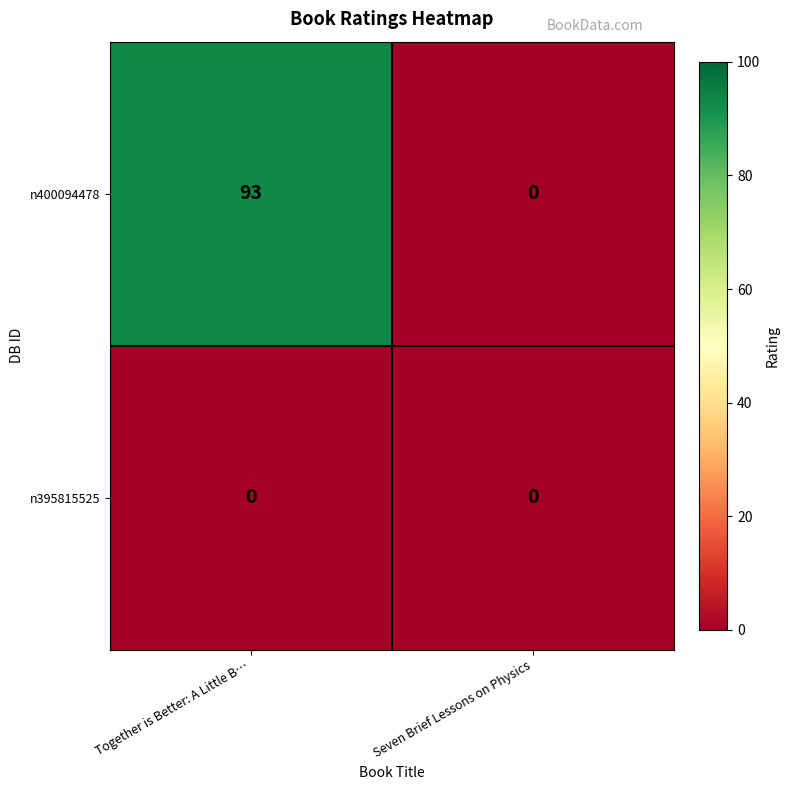

List the series in order of their overall mean, highest first.

n400094478, n395815525